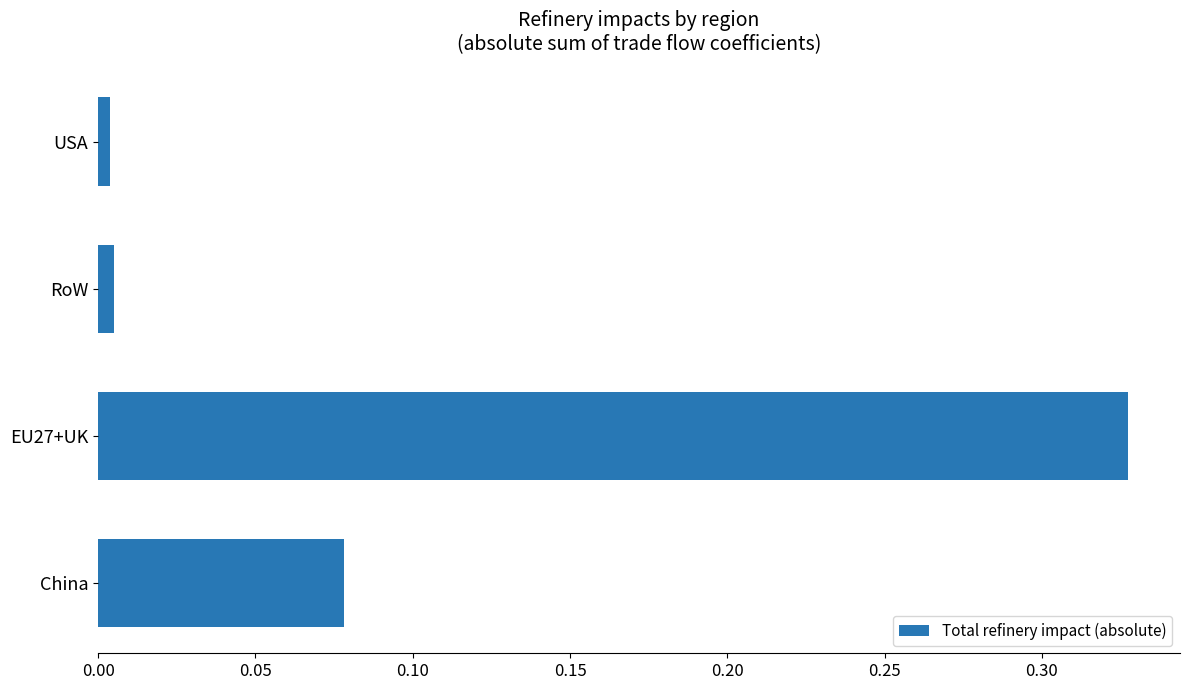

Which category has the highest value across all series?

EU27+UK